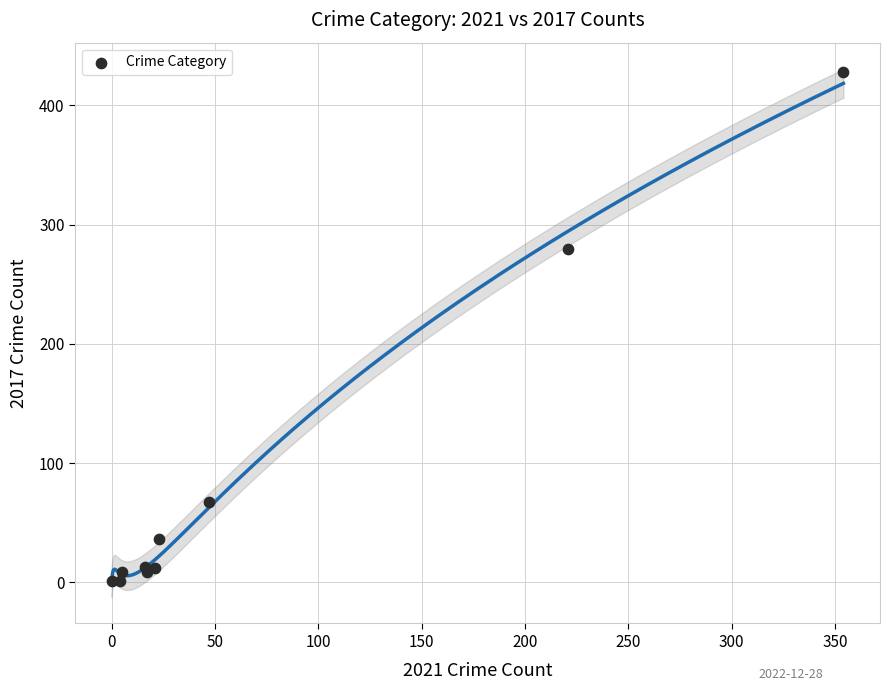

What Y value in the scatter plot is closest to 214?

280